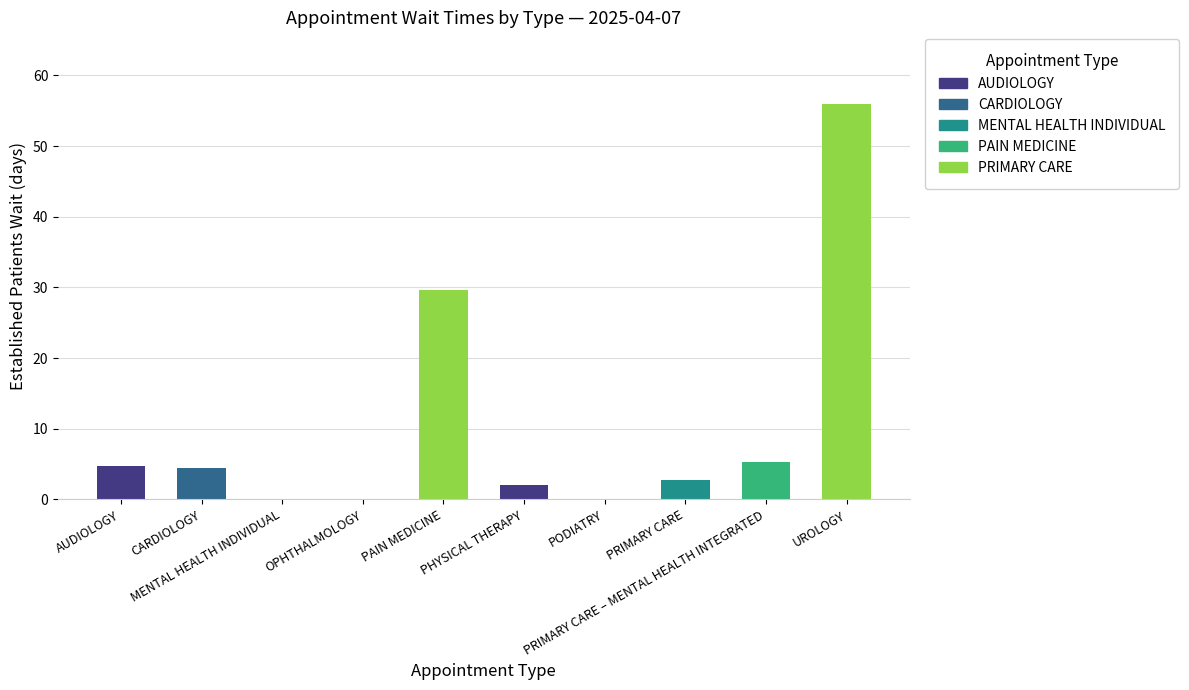

What is the maximum value shown in the chart?

56.0